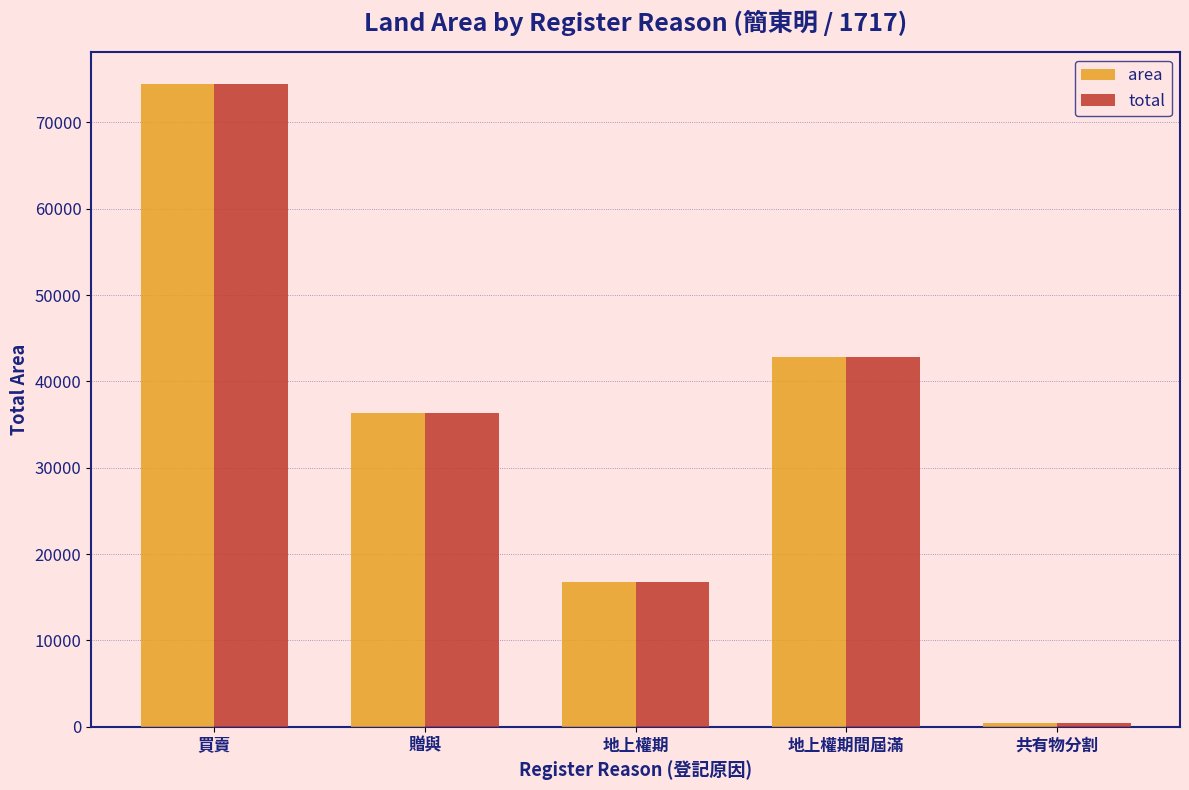

Count the number of categories in the chart.

5